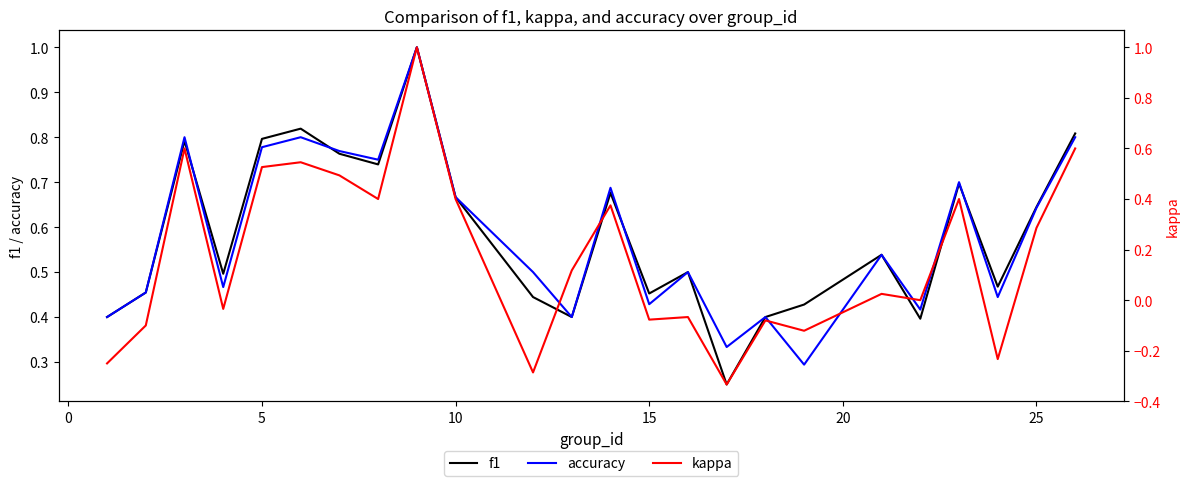

Does the chart display data point markers on the line(s)?

No